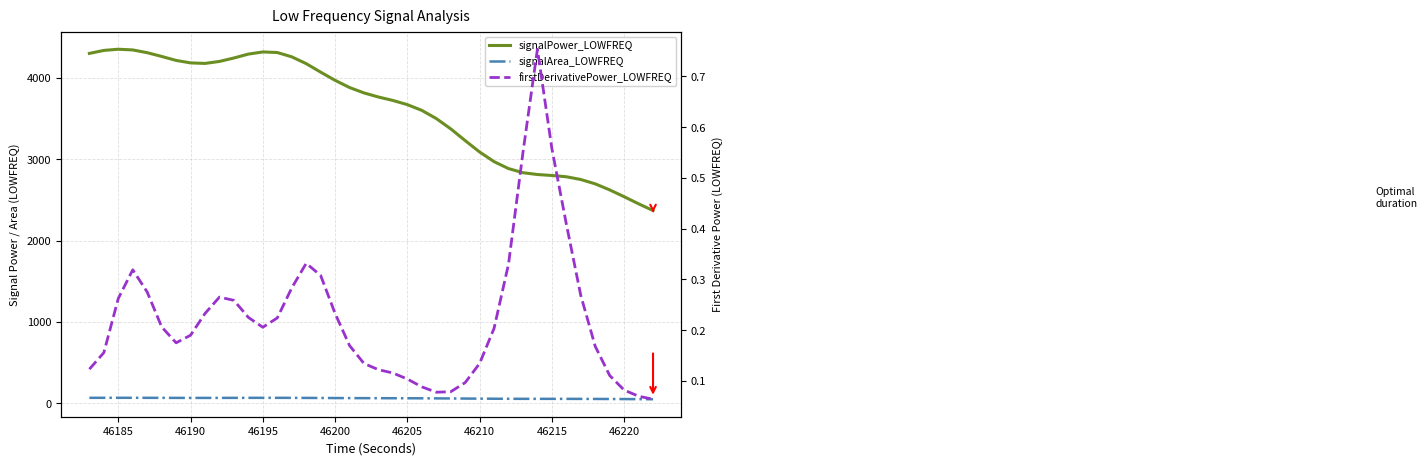

How many categories are shown in the chart?

40